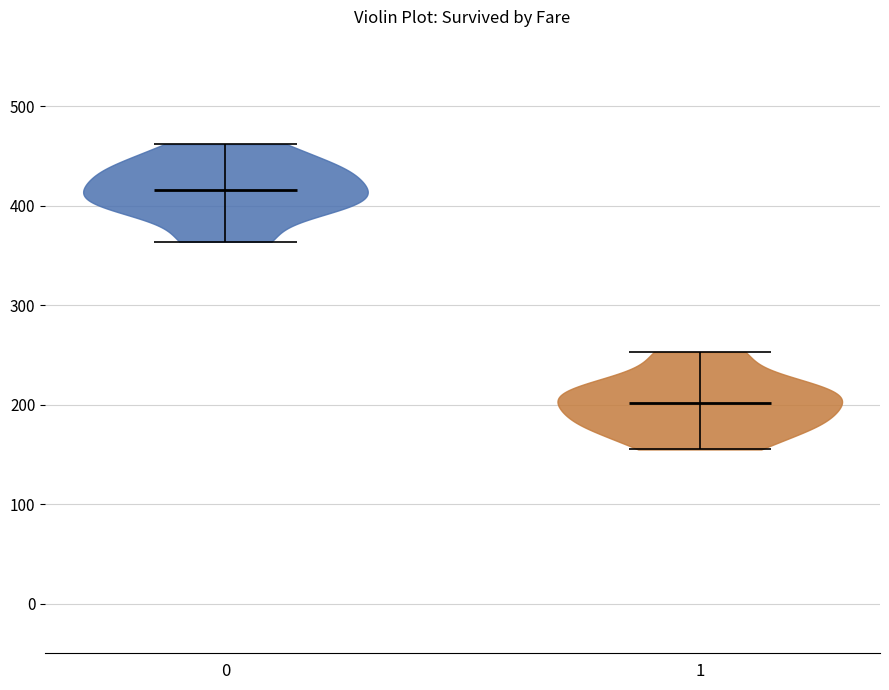

What is the highest point the violin at x = 0 reaches on the y-axis? The values are not printed on the chart, so give them approximately, as read against the axis.

460